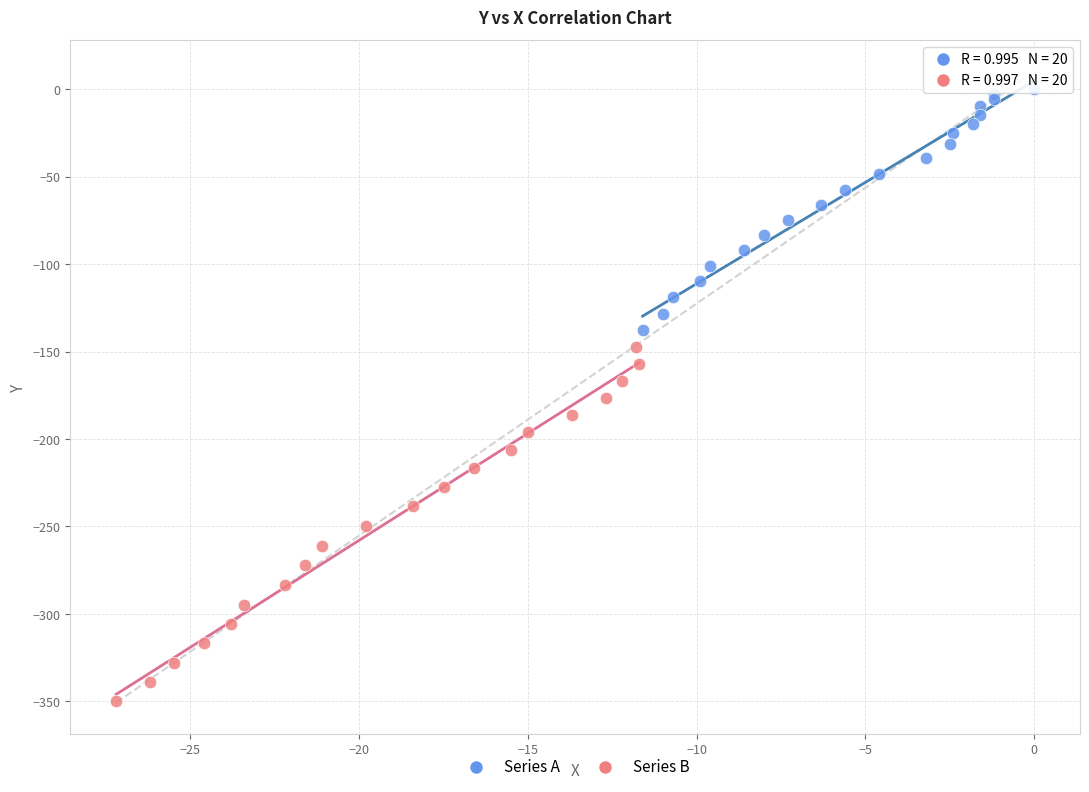

Which series has the largest Y range (max minus min)?

Series B